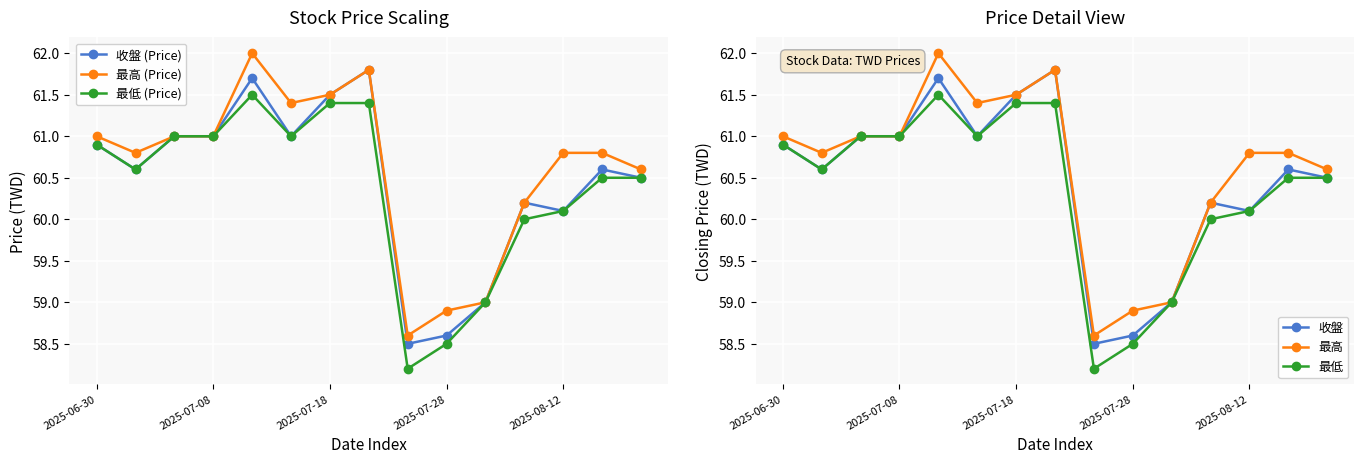

What is the label of the 1st point from the left?

2025-06-30